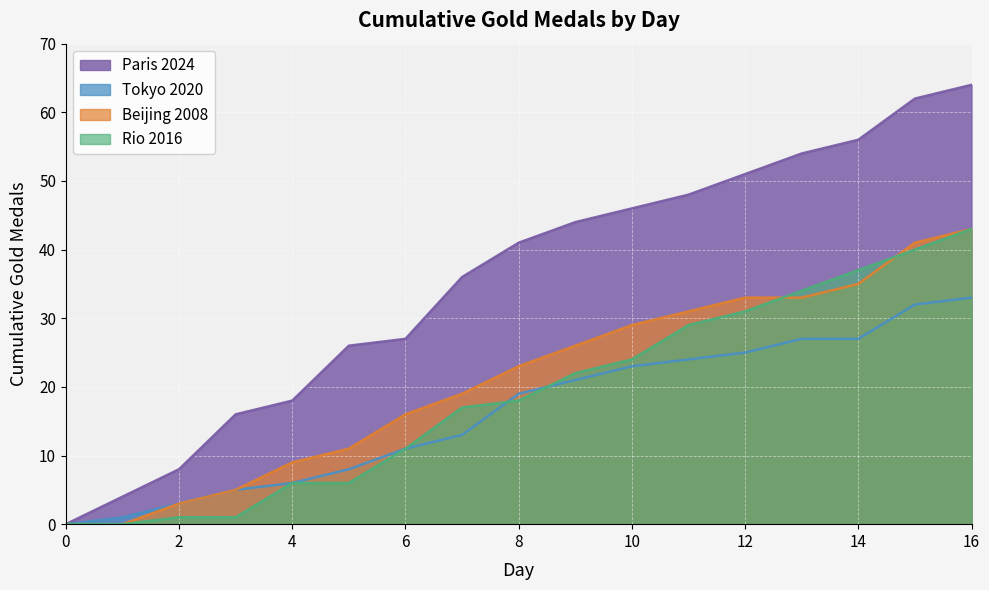

Read the Paris 2024 value at 16, to the nearest 5.

65